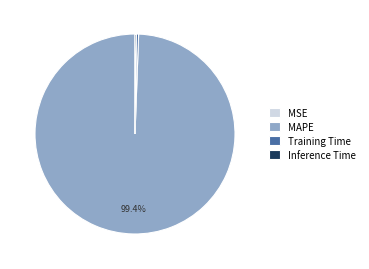

What is the majority slice?

MAPE